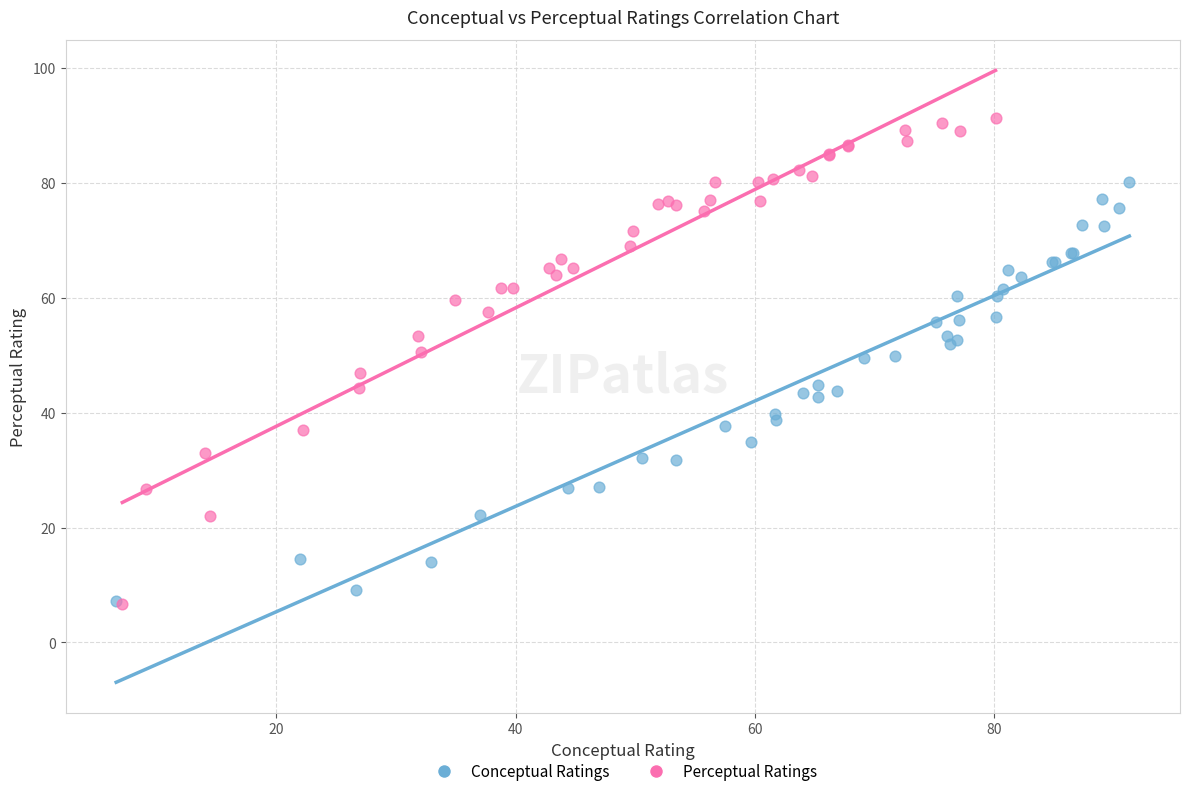

What are all the series names shown in the legend?

Conceptual Ratings, Perceptual Ratings